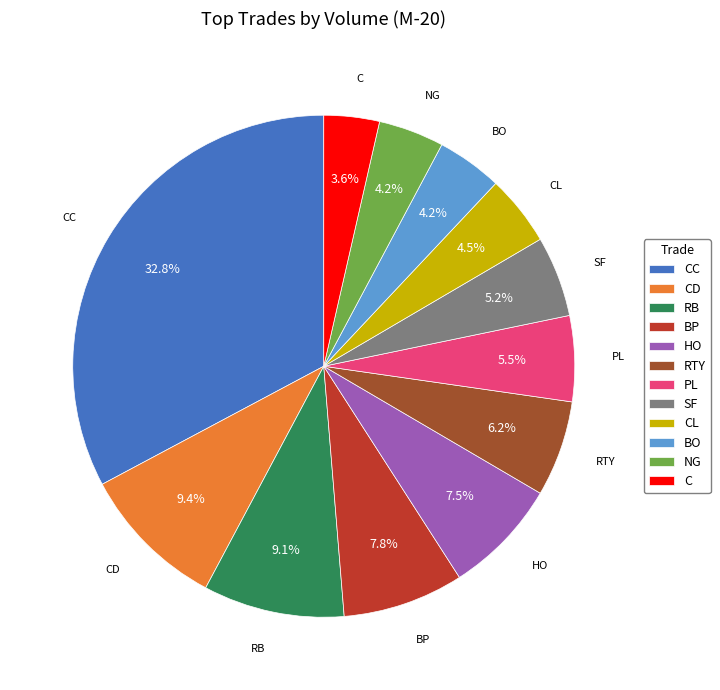

Is there a majority slice in this chart?

No